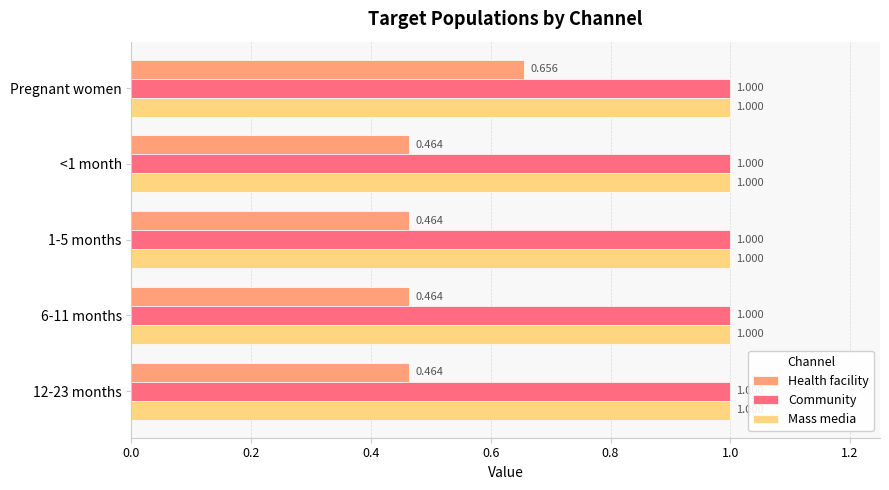

At which category is the sum across all series the highest?

Pregnant women